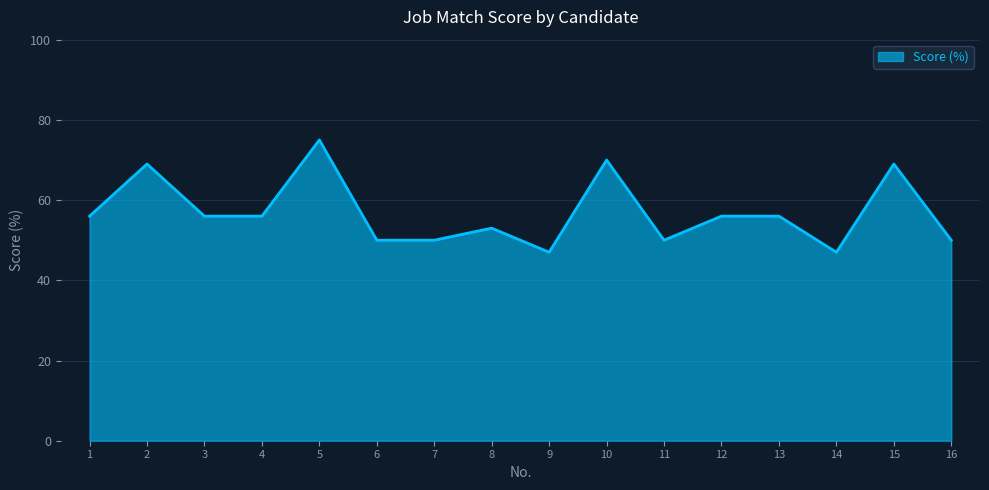

What is the ratio of the value at 14 to the value at 9?

1.0